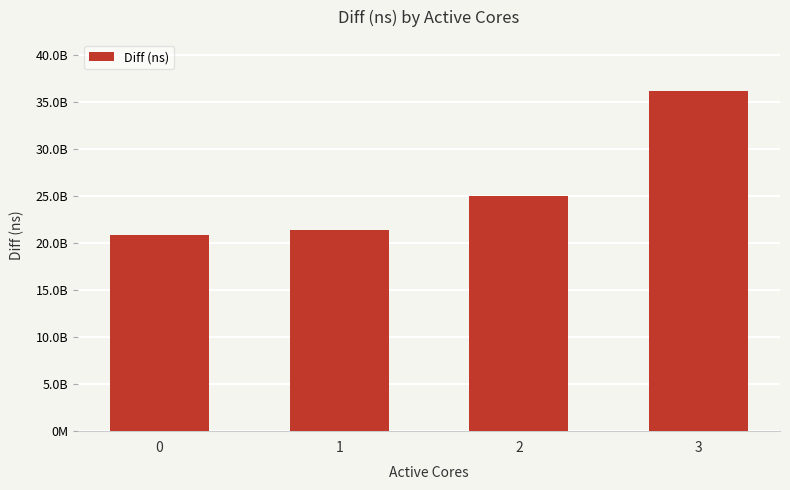

List the labels in order of value, smallest first.

0, 1, 2, 3